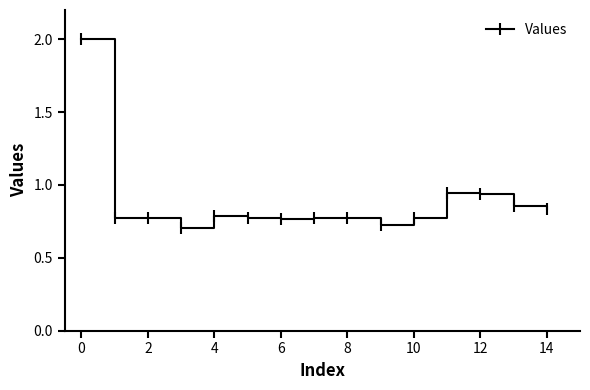

What is the maximum value shown in the chart?

2.0